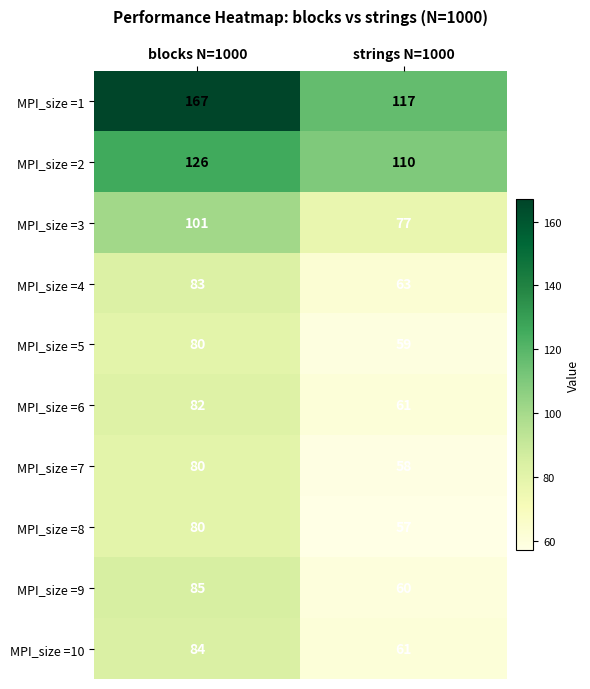

Between blocks N=1000 and strings N=1000, which series saw the biggest shift?

MPI_size =1